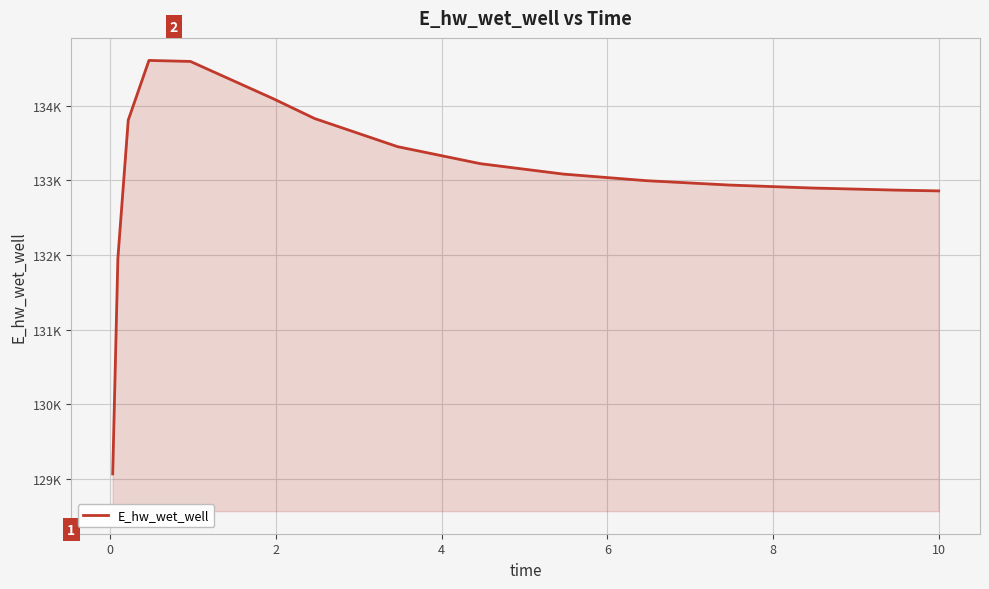

Does the chart have visible grid lines?

Yes